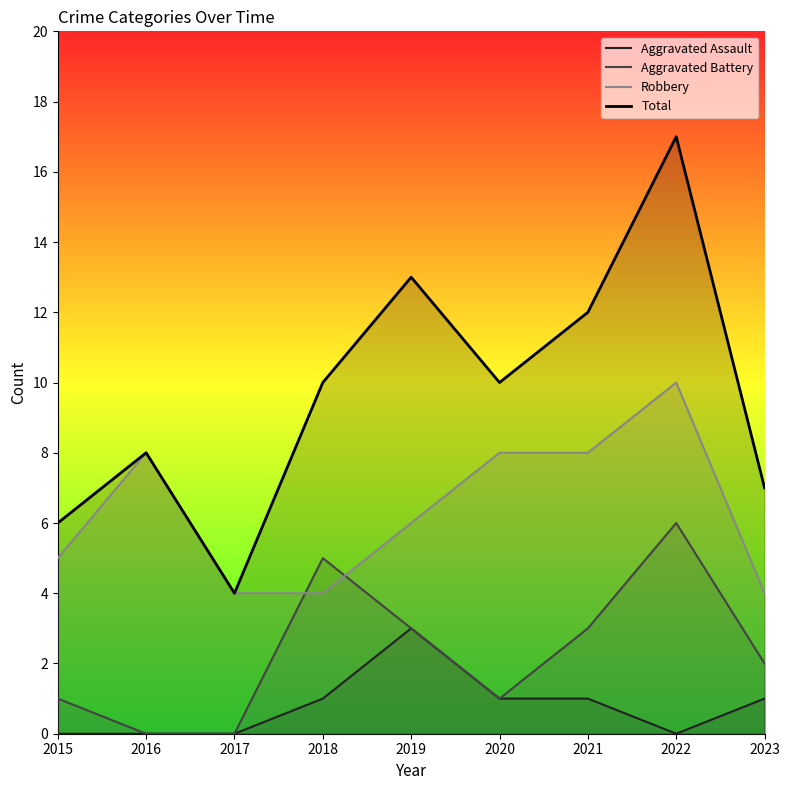

What is the total value across all series at 2016?

16